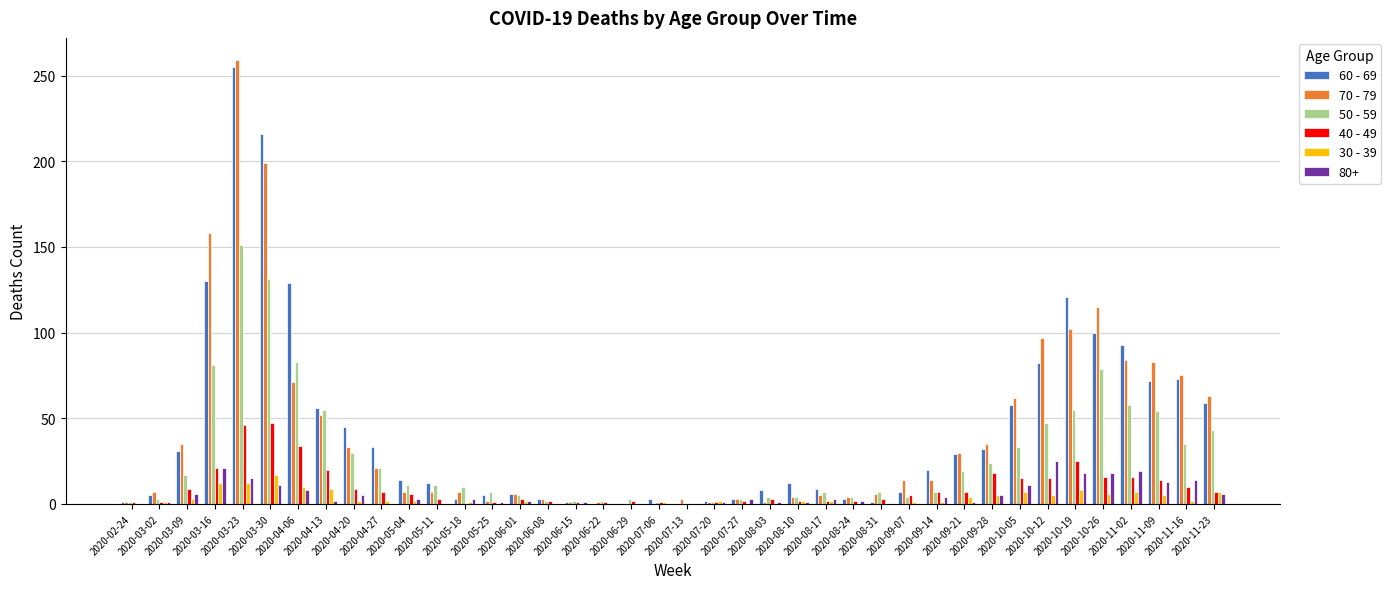

What is the greatest value displayed?

259